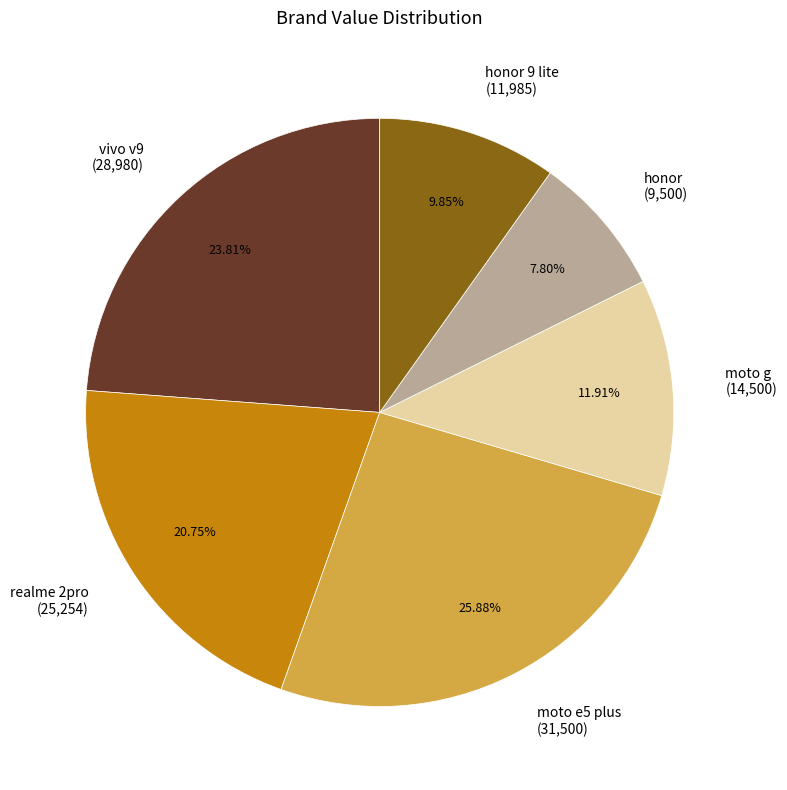

Between vivo v9 (28,980) and honor 9 lite (11,985), which is larger?

vivo v9 (28,980)